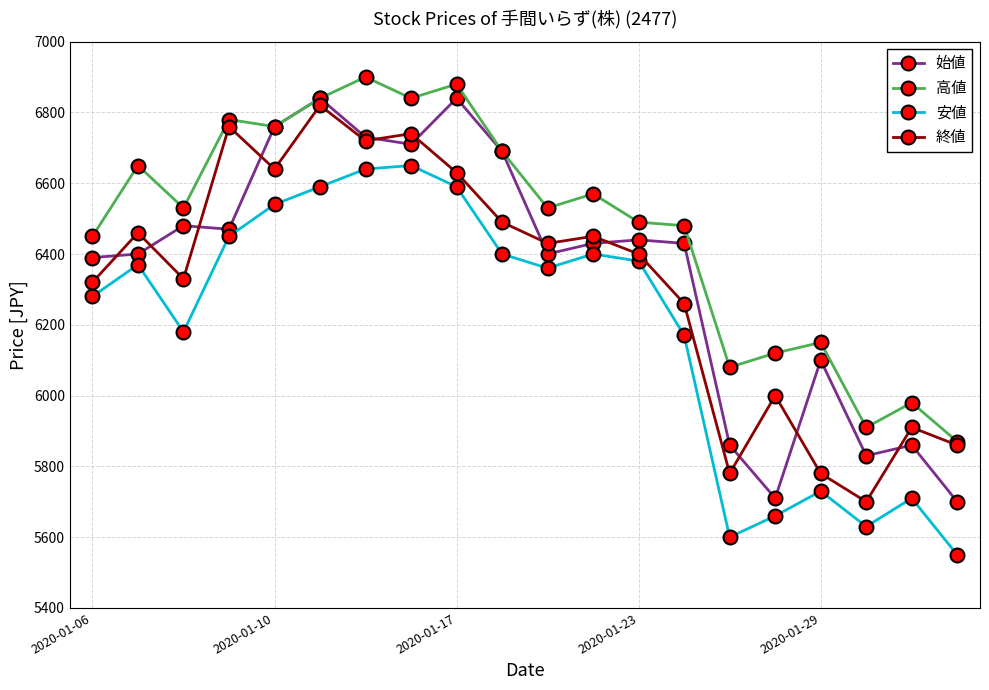

What is the smallest value displayed?

5550